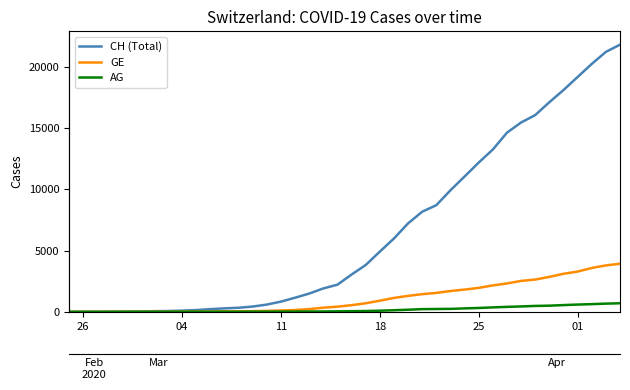

Rank the series by their maximum value, from highest to lowest.

CH (Total), GE, AG